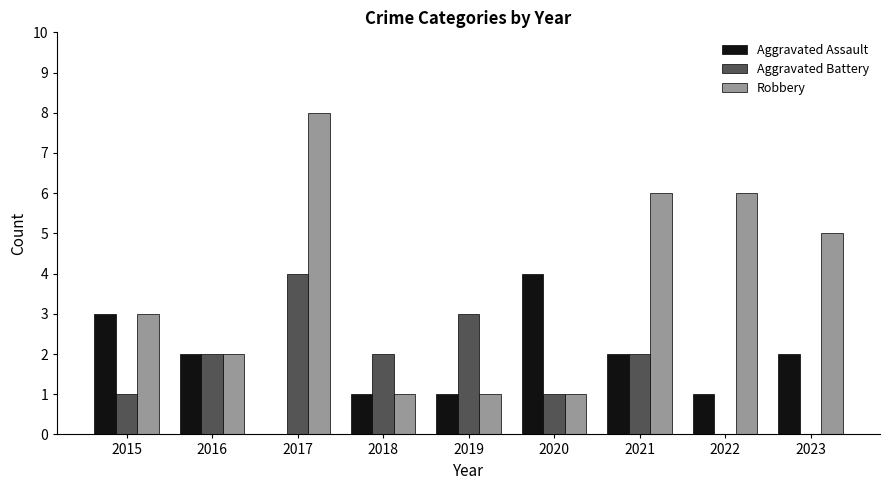

Which series has the largest range (max minus min)?

Robbery